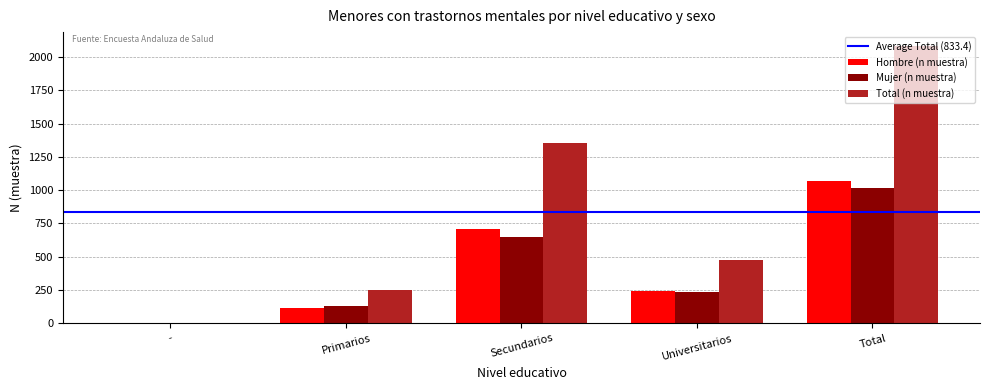

How many groups of bars are there?

5